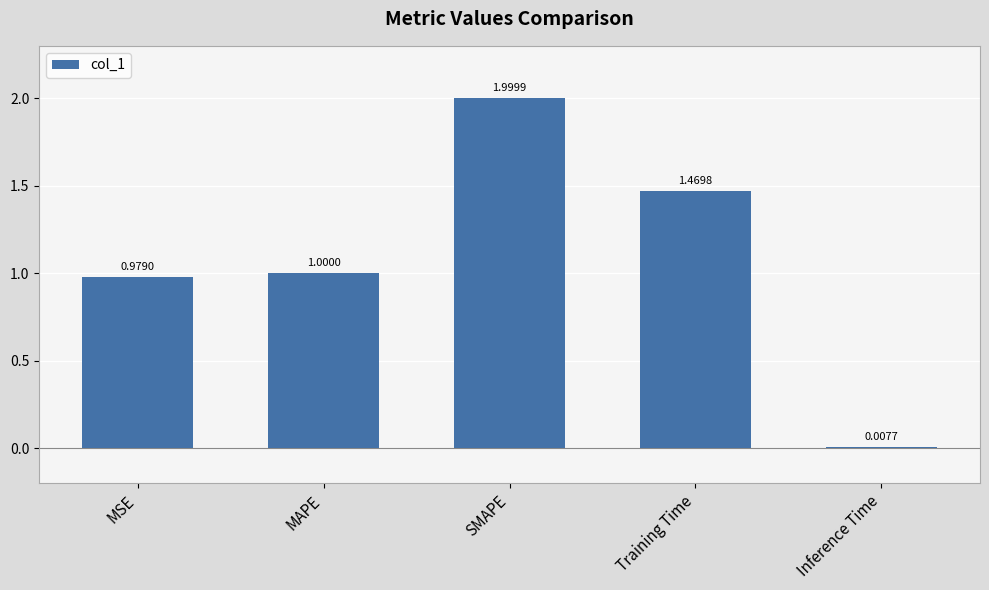

Between SMAPE and MSE, which is larger?

SMAPE